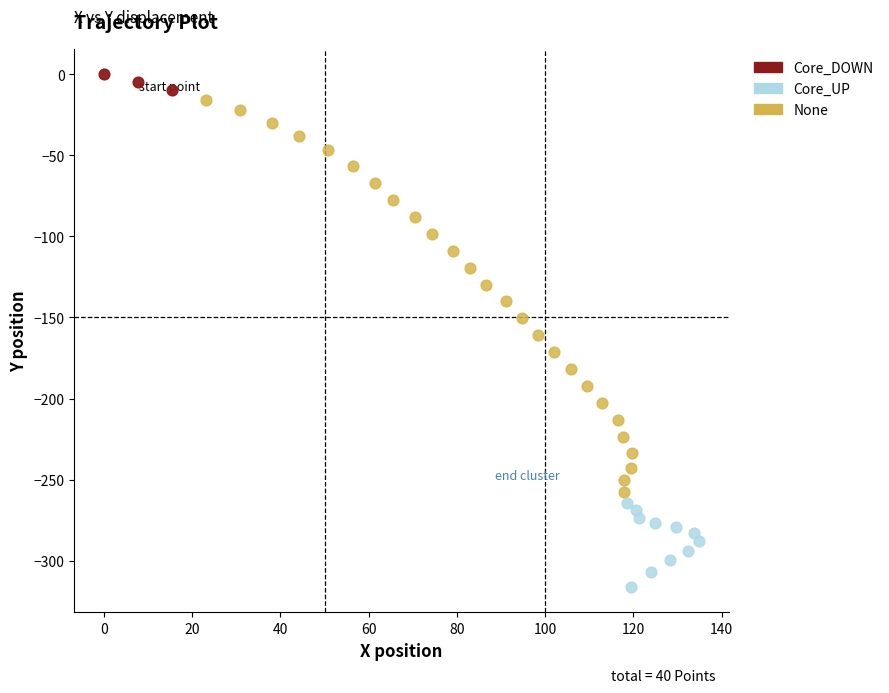

Which series reaches the maximum Y coordinate?

Core_DOWN